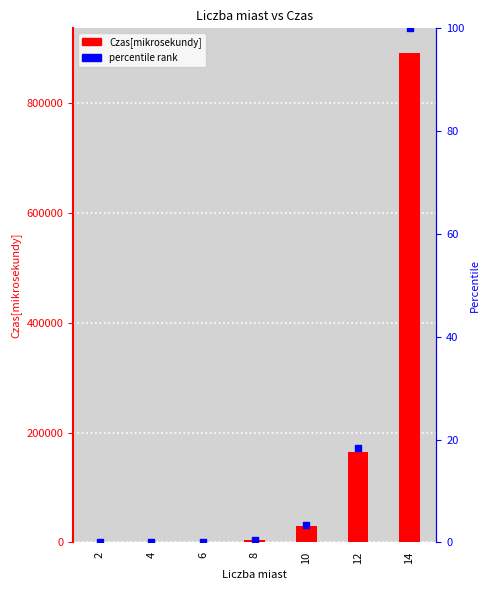

What are all the series names shown in the legend?

Czas[mikrosekundy], percentile rank